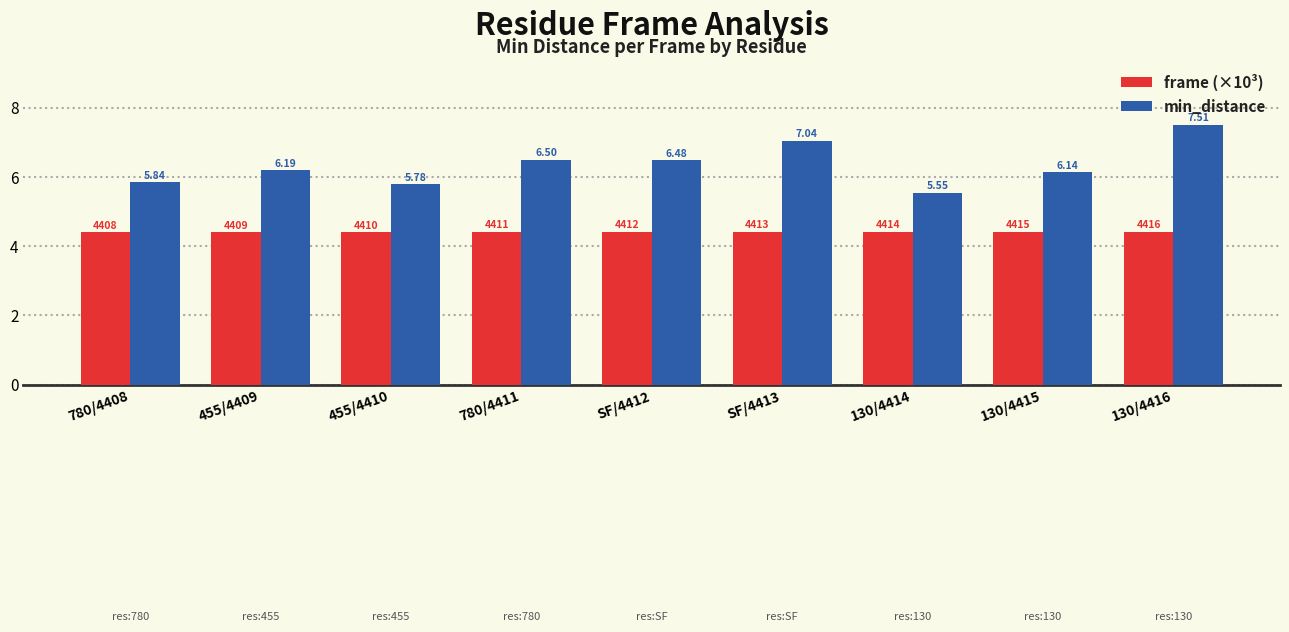

How many groups of bars are there?

9